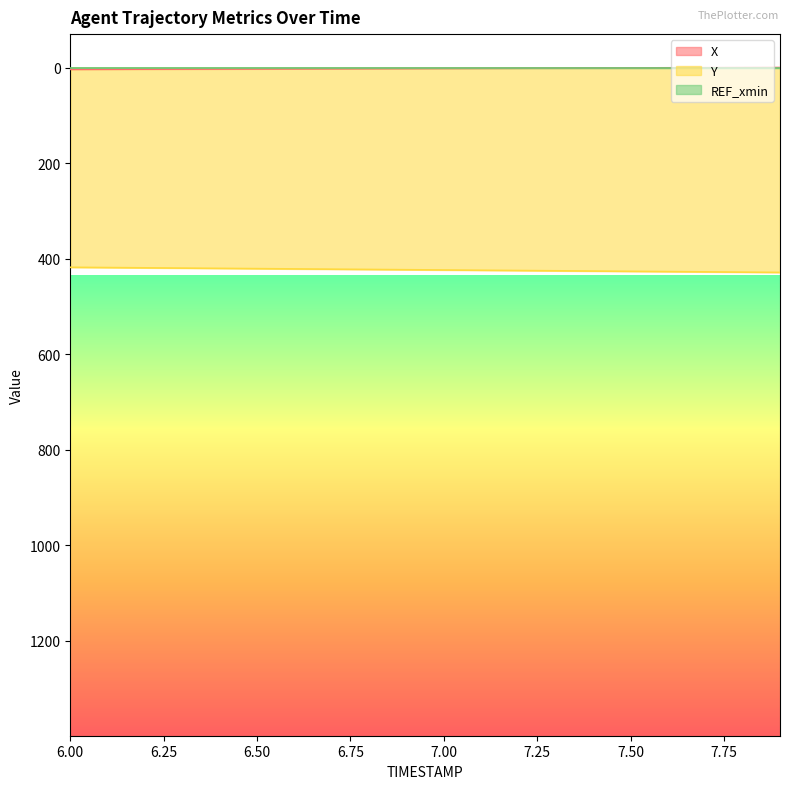

How many values in X are above zero?

19